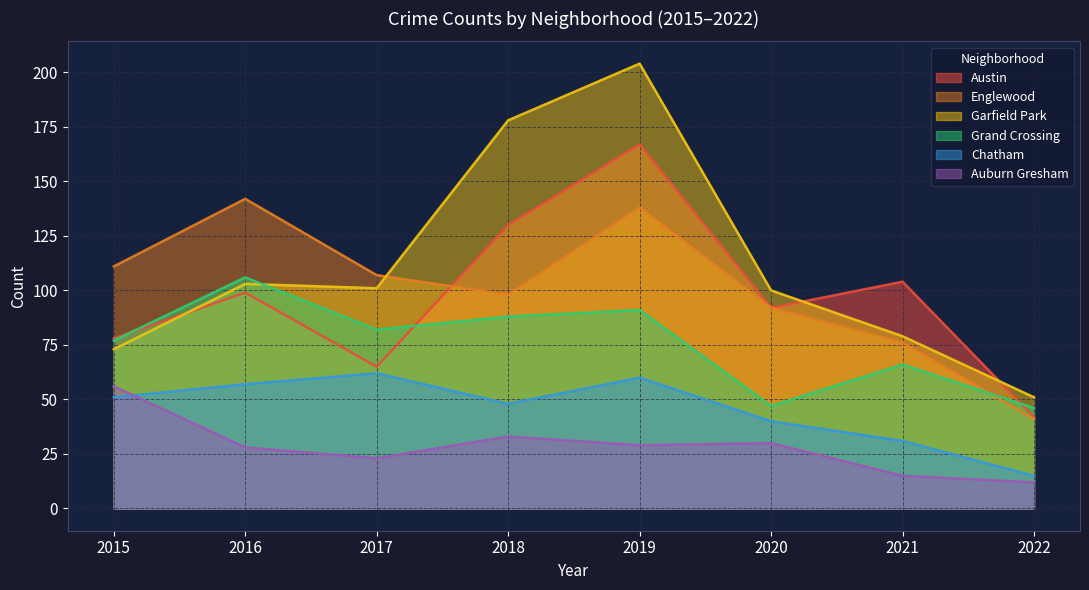

What is the average value of the Auburn Gresham series?

28